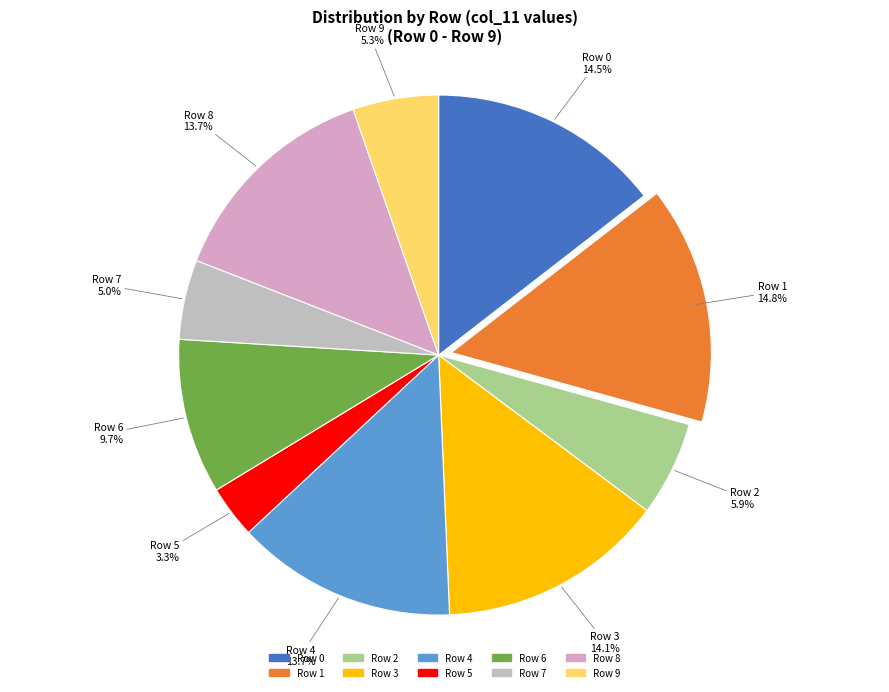

To the nearest percent, what percentage of the pie is Row 2?

6%